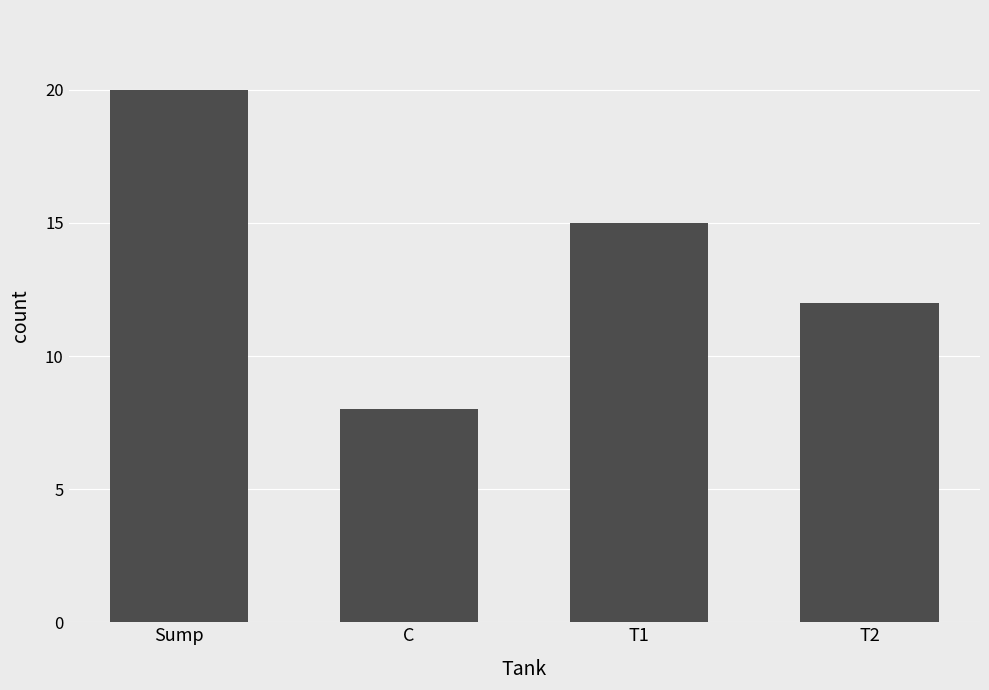

What is the value of the 3rd bar from the left?

15